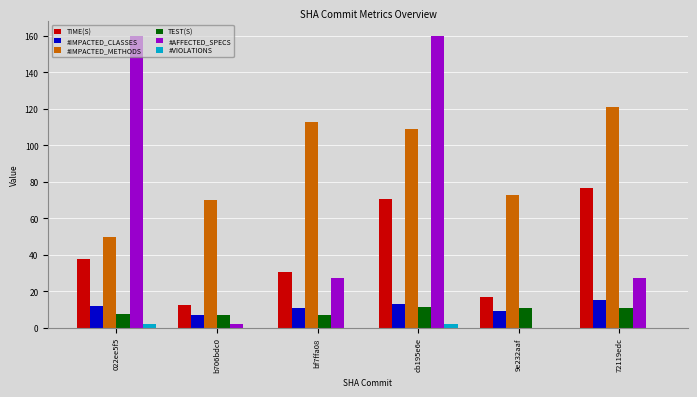

What is the greatest value displayed?

160.0